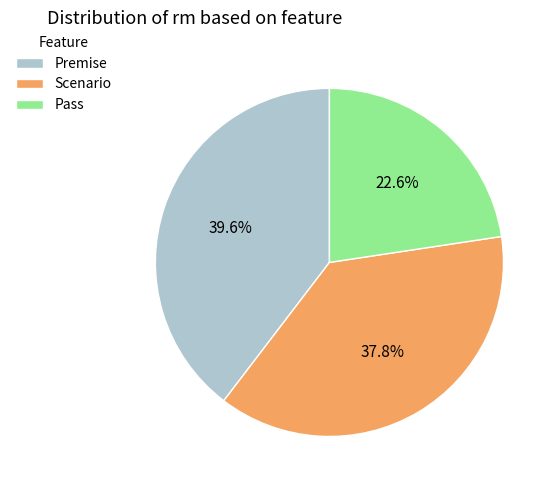

What portion of the pie excludes Premise?

60.4%